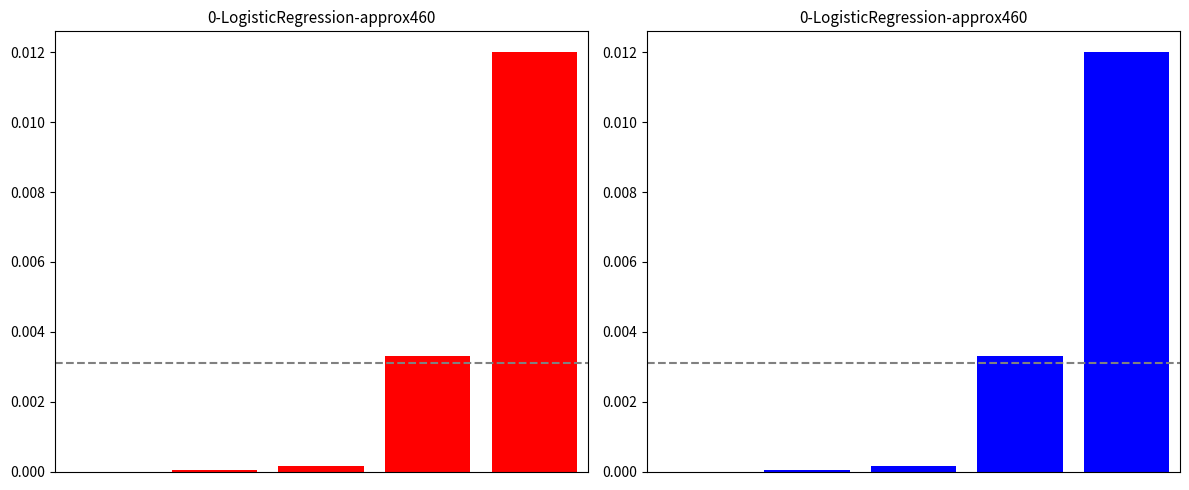

How many positive values are there?

4